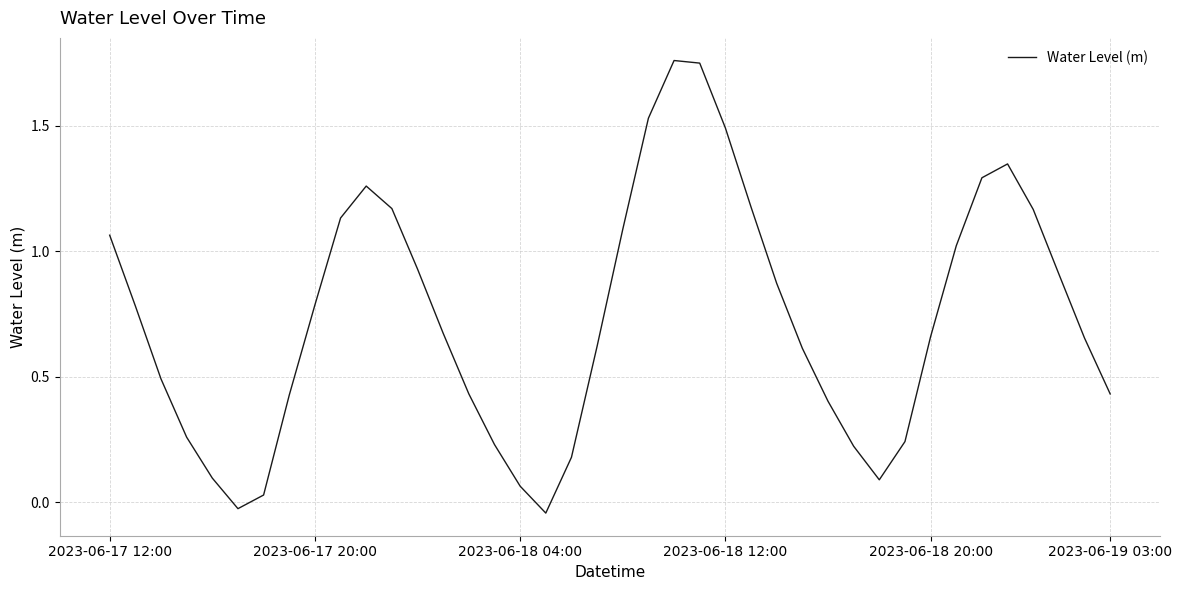

True or false: there are more than 0 points higher than both neighbors.

True